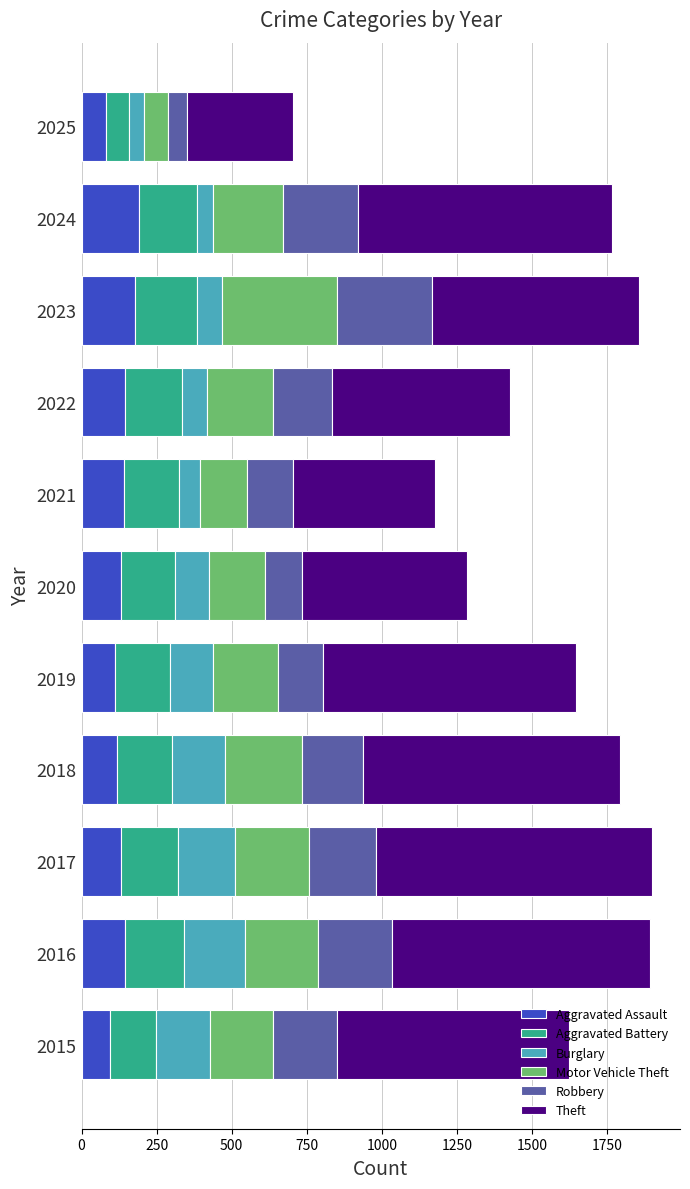

What is the difference between the second highest and minimum values in the Aggravated Assault series?

94